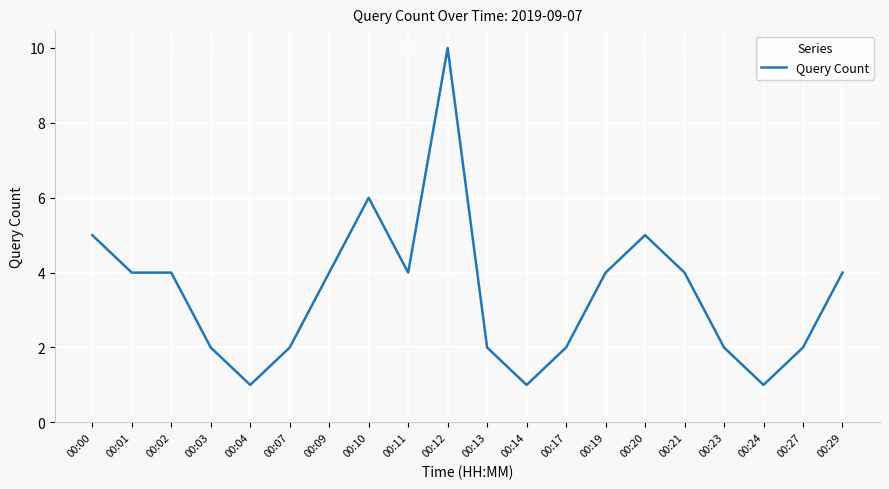

What is the difference between the maximum and minimum values?

9